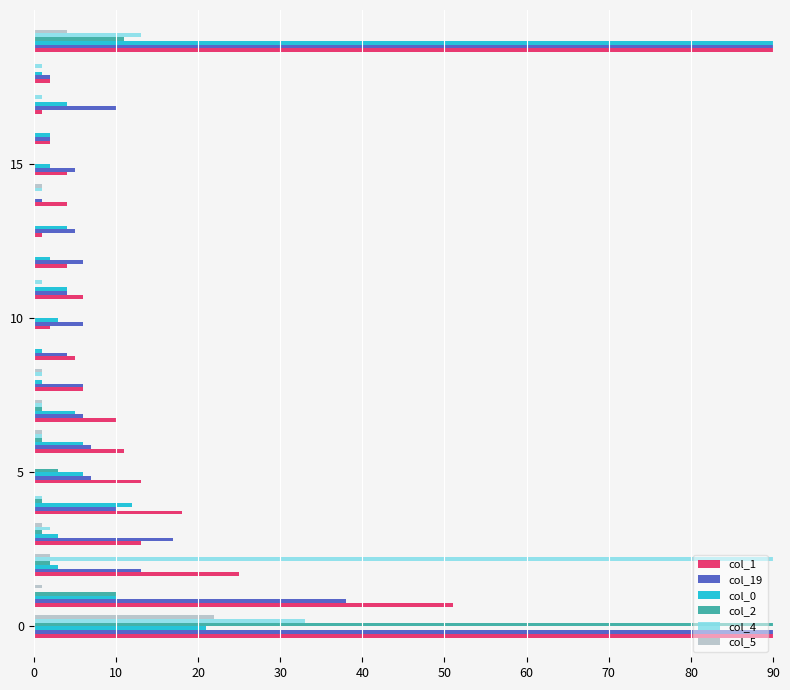

What is the maximum value shown in the chart?

90